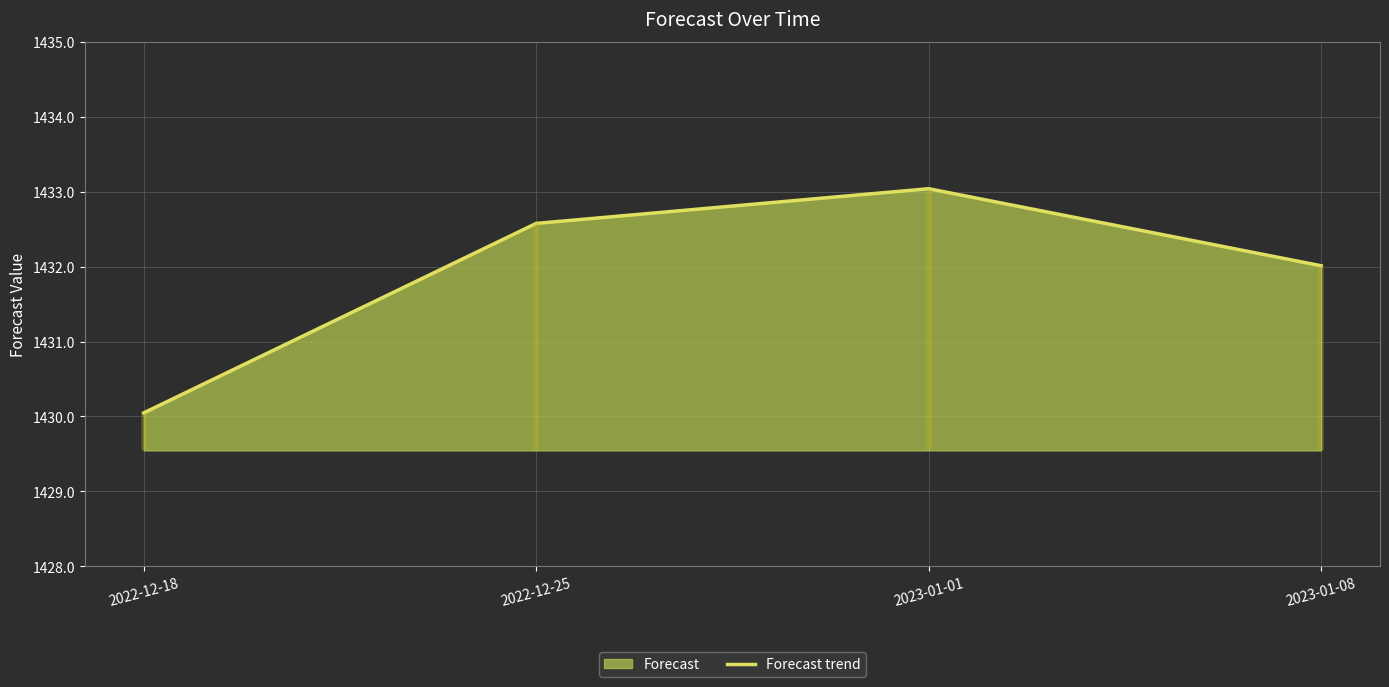

What is the change in value from 2022-12-25 to 2023-01-01?

+0.5